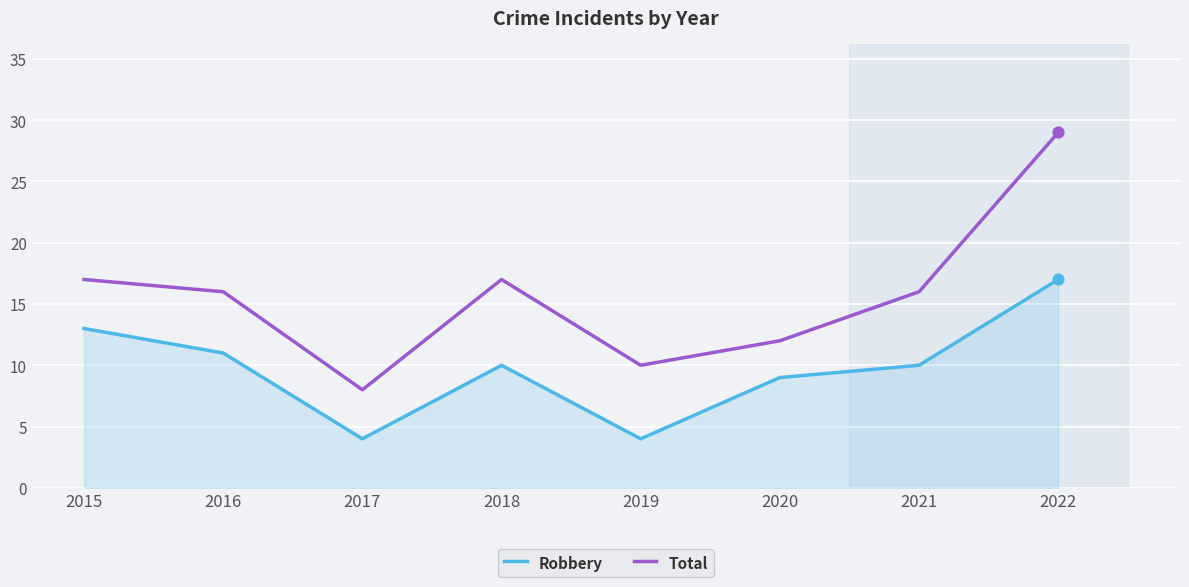

At which category is the sum across all series the highest?

2022